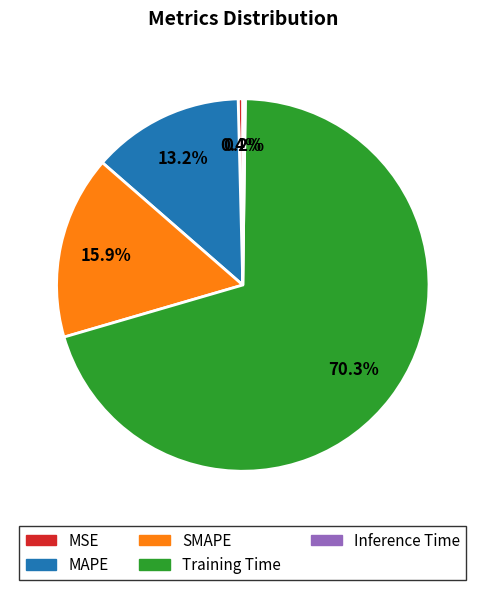

The MSE slice represents 6% of the pie. True or false?

False